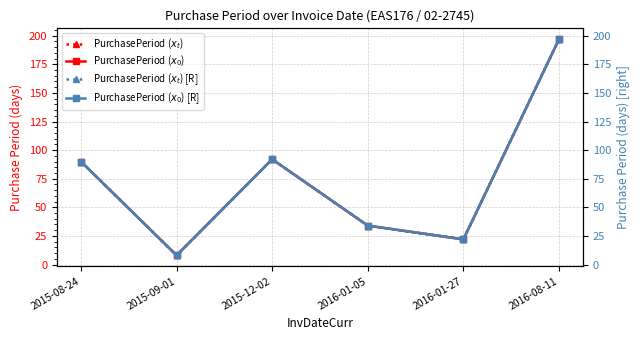

What is the difference between the PurchasePeriod ($x_t$) [R] values at 2016-08-11 and 2015-12-02?

105